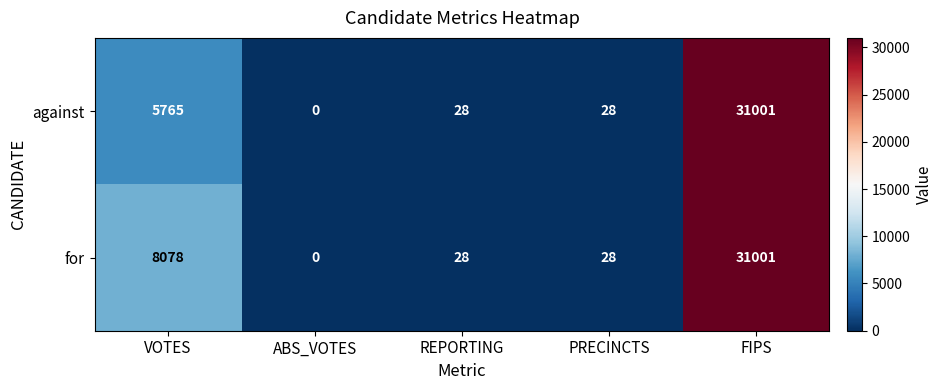

Which series has the largest total across all categories?

for